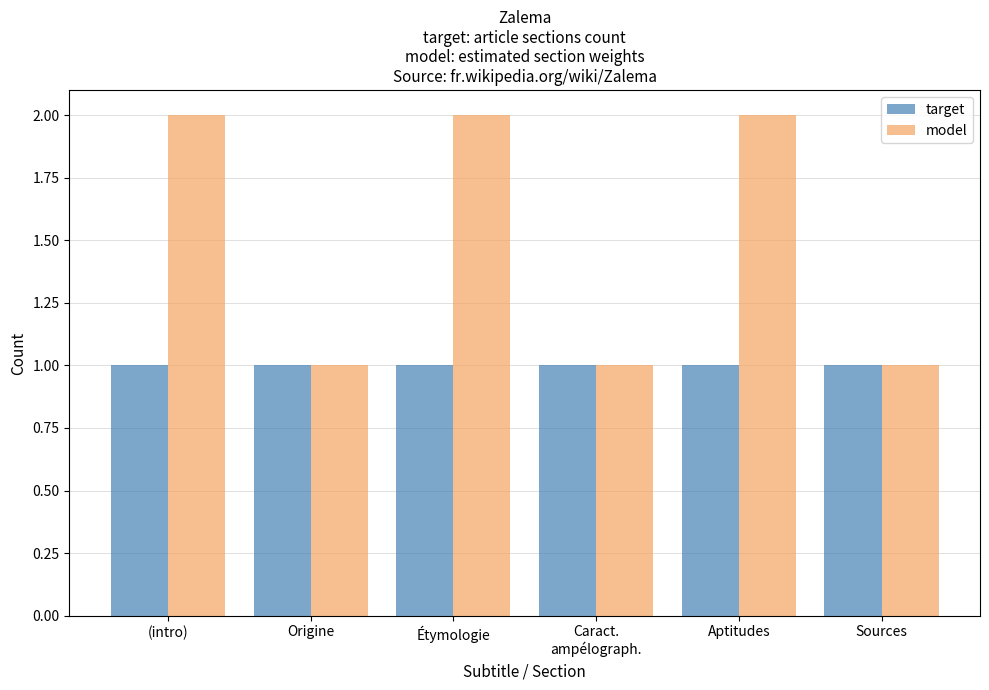

How many groups of bars are there?

6